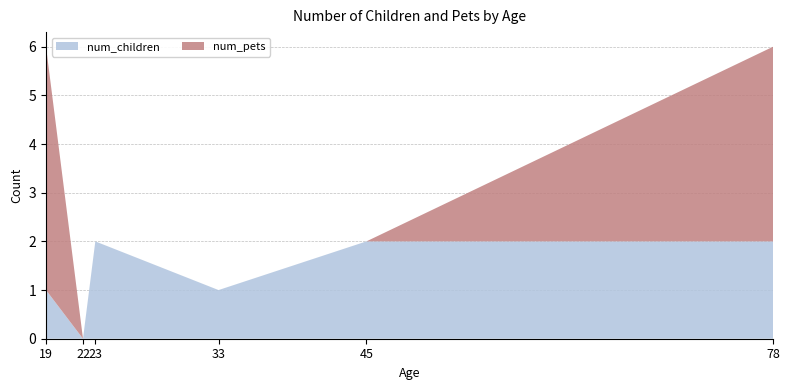

Reading right to left, list all the values displayed in this chart.

num_children: 78=2	45=2	33=1	23=2	22=0	19=1
num_pets: 78=4	45=0	33=0	23=0	22=0	19=5